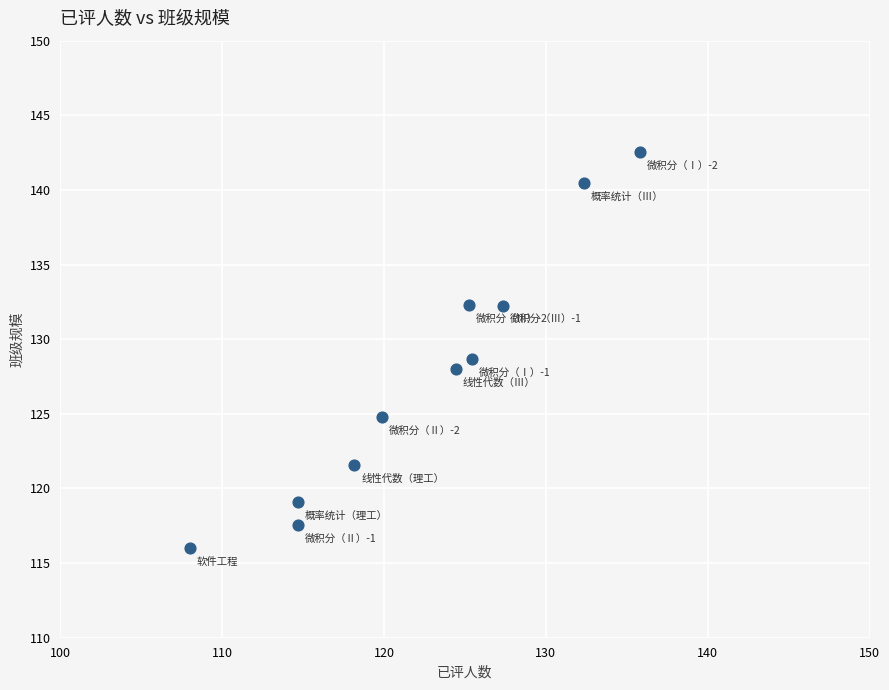

What is the range of X values (max minus min)?

27.8